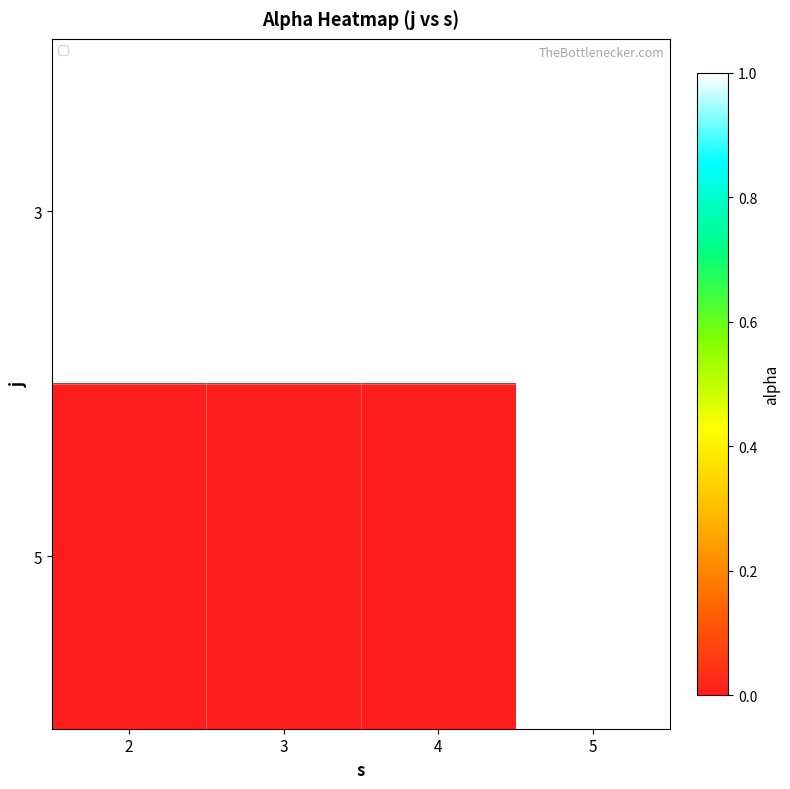

At which category does the chart reach its minimum across all series?

2